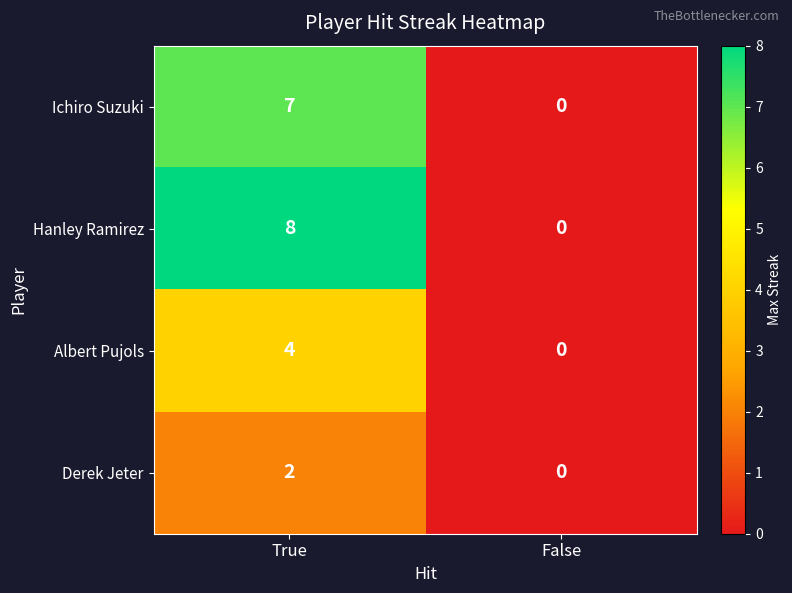

Rank the series by their maximum value, from lowest to highest.

Derek Jeter, Albert Pujols, Ichiro Suzuki, Hanley Ramirez